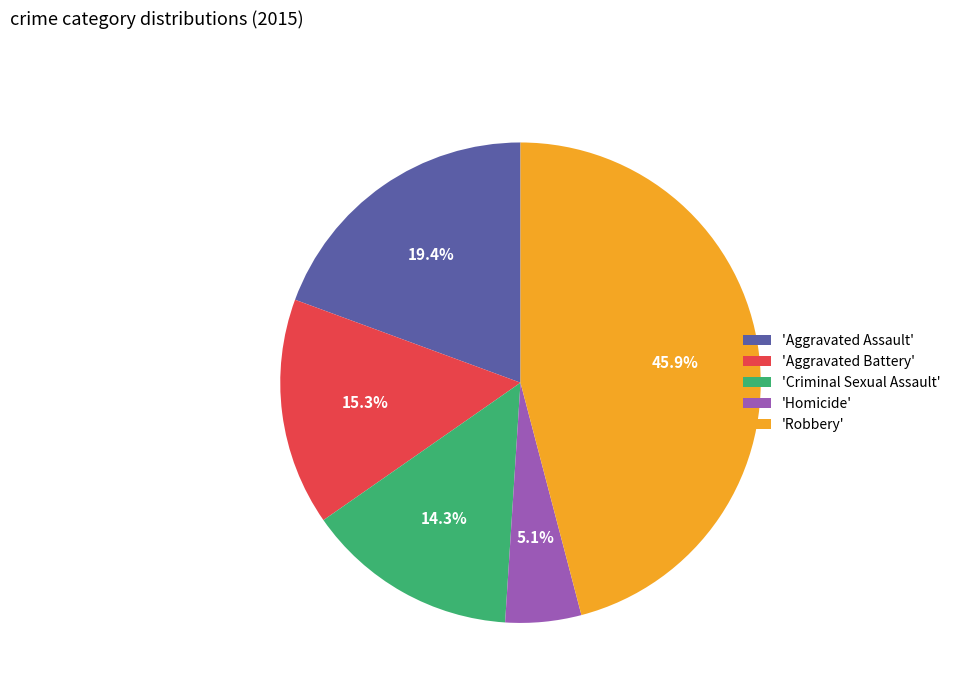

Approximately how many times larger is the value at 'Aggravated Assault' compared to 'Homicide'?

3.8